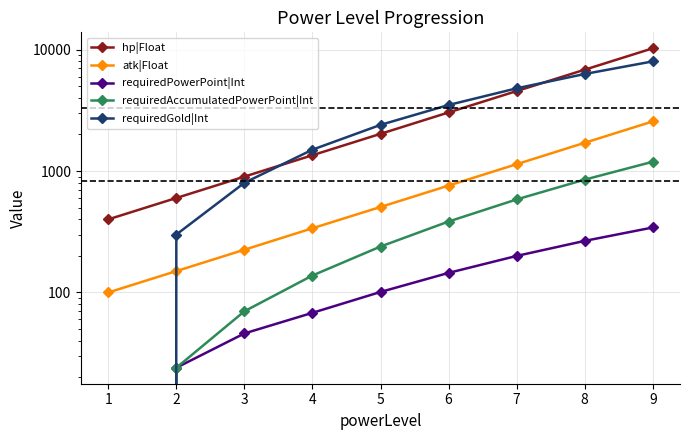

How many intersections are there between requiredGold|Int and atk|Float?

1